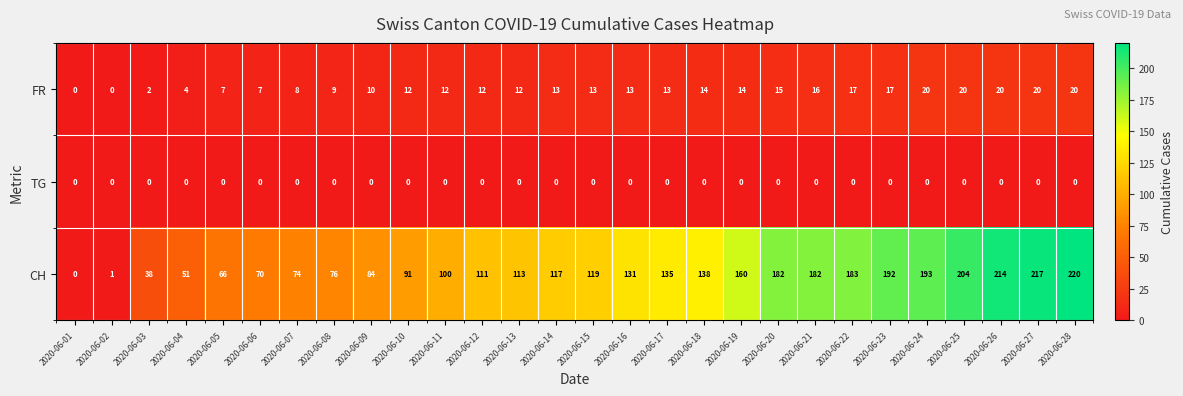

Is it true that CH equals 87 at 2020-06-04?

False